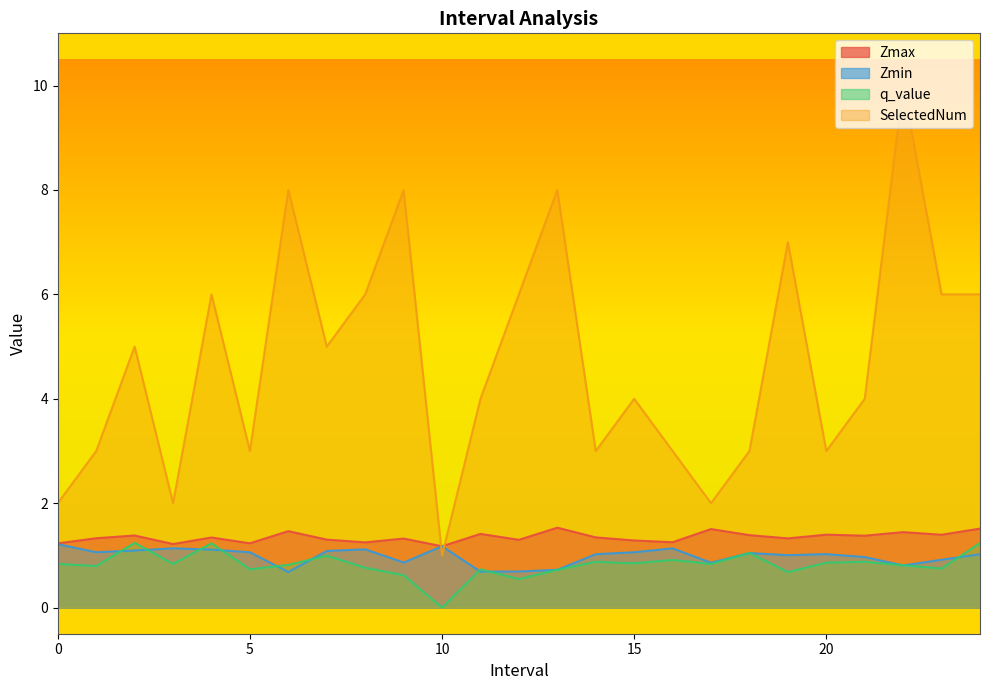

What is the difference between the SelectedNum values at 22 and 4?

4.0